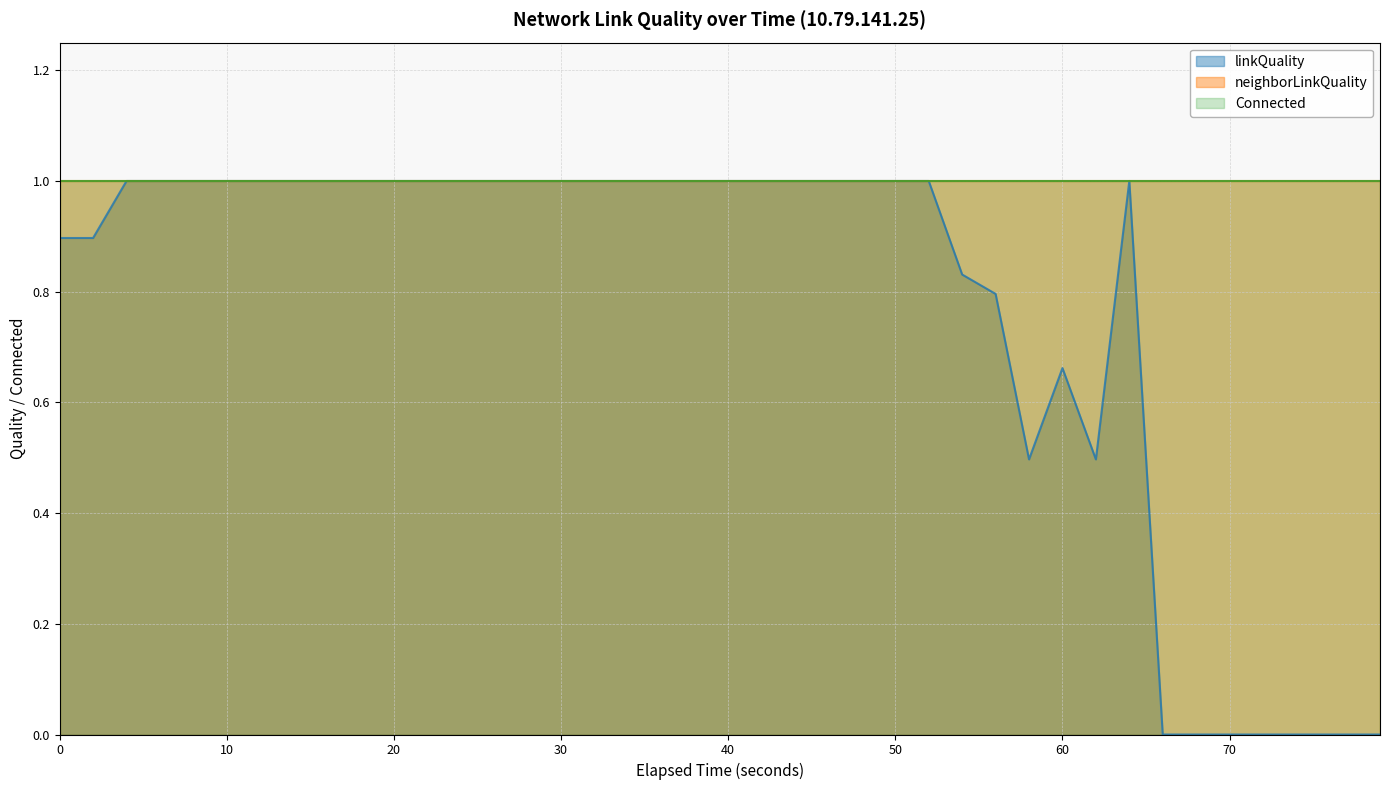

Rank the categories by linkQuality value from highest to lowest.

2, 3, 4, 5, 6, 7, 8, 9, 10, 11, 12, 13, 14, 15, 16, 17, 18, 19, 20, 21, 22, 23, 24, 25, 26, 32, 0, 1, 27, 28, 30, 29, 31, 33, 34, 35, 36, 37, 38, 39